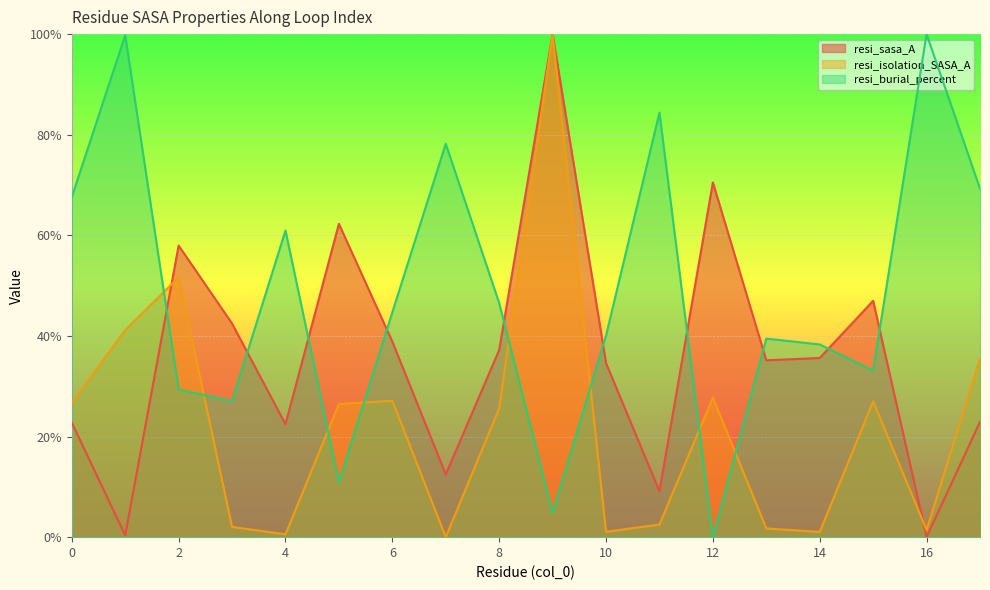

List the series in order of their overall mean, lowest first.

resi_isolation_SASA_A, resi_sasa_A, resi_burial_percent